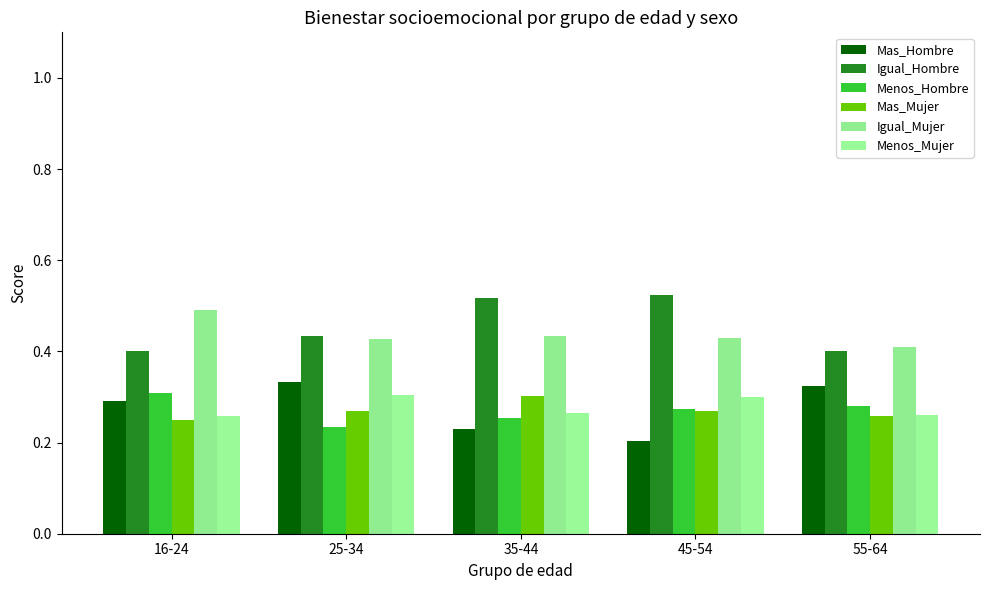

What is the sum of all Mas_Hombre values?

1.4